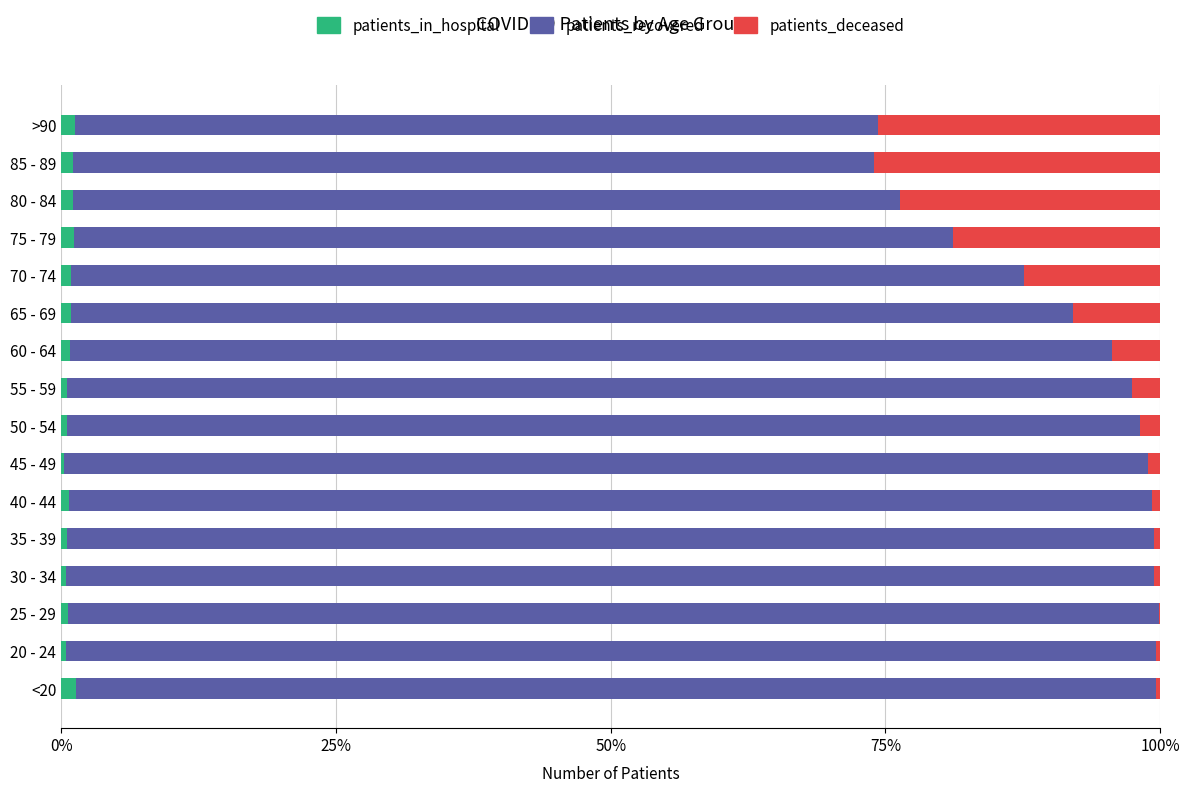

True or false: patients_in_hospital has a value of 0.5 at 35 - 39.

True